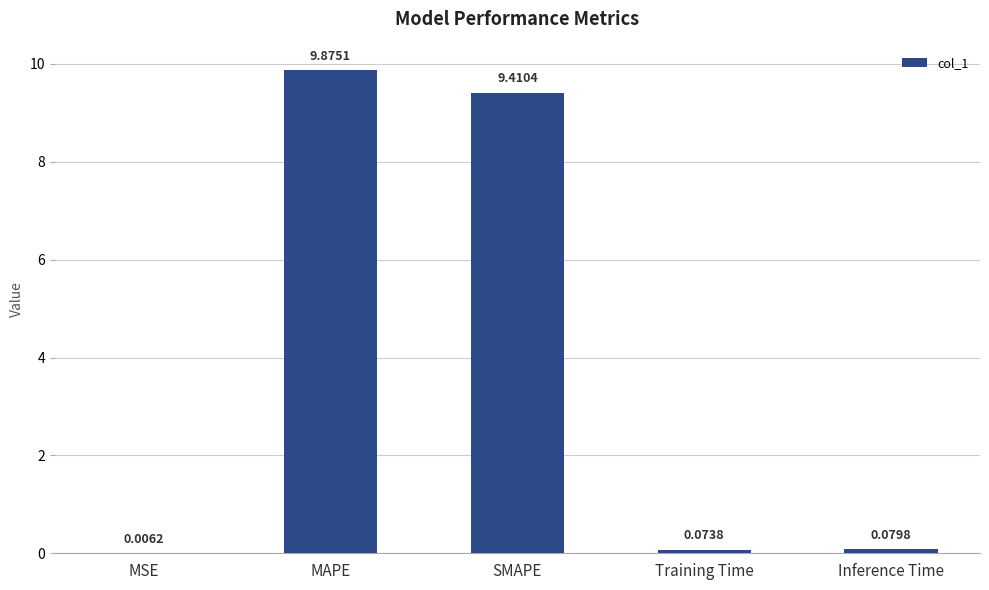

What is the sum of the values at SMAPE and MAPE?

19.3